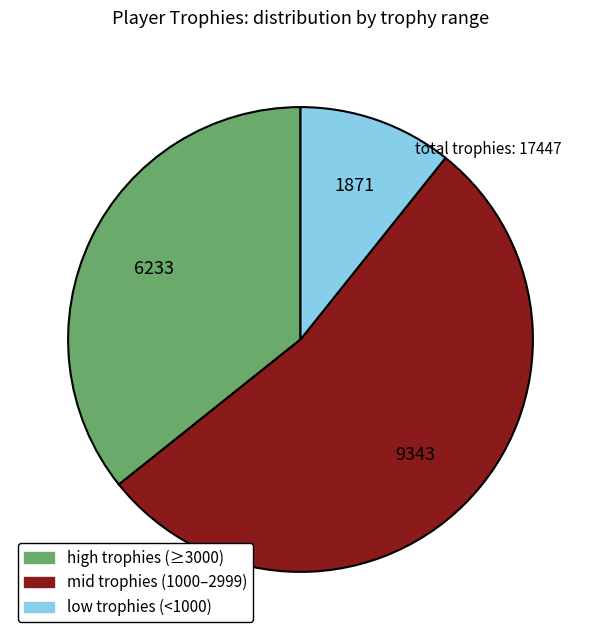

Is there a majority slice in this chart?

Yes